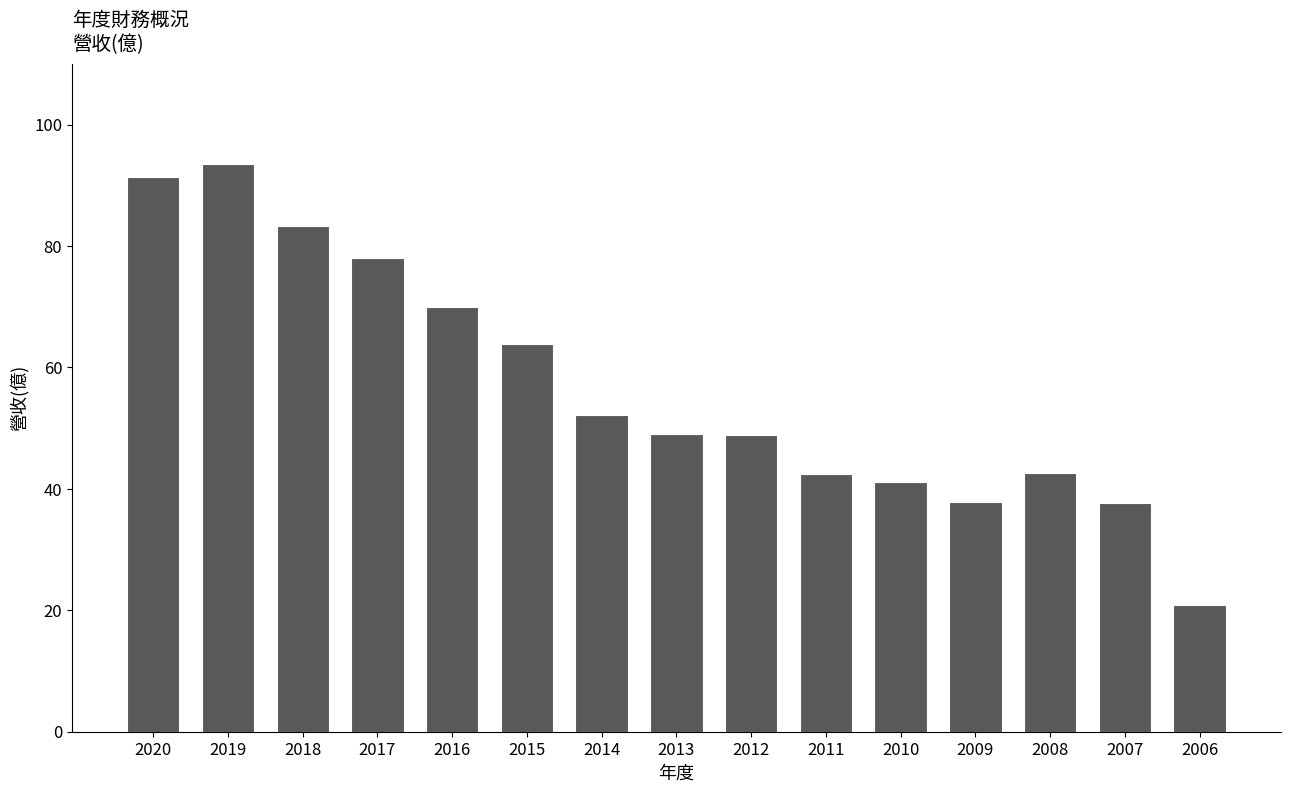

True or false: the data shows 40.9 at 2020.

False